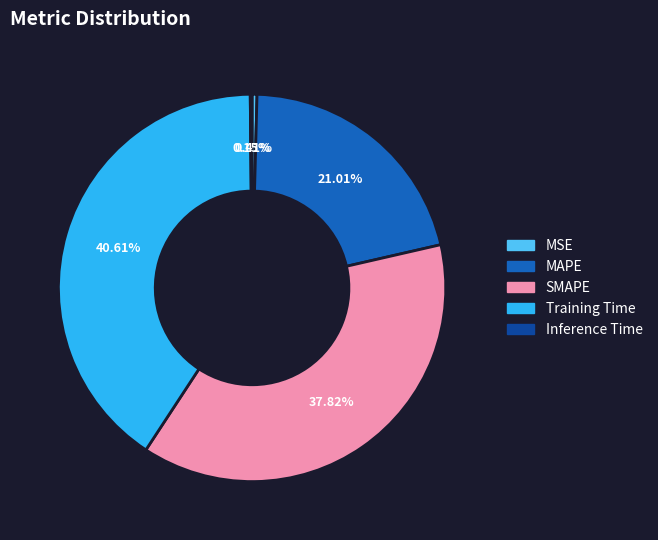

Is there any slice that represents more than half of the pie?

No